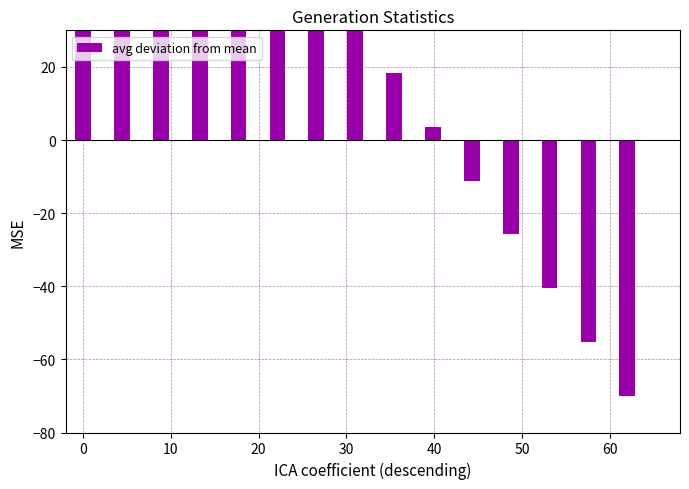

Count the number of categories in the chart.

15